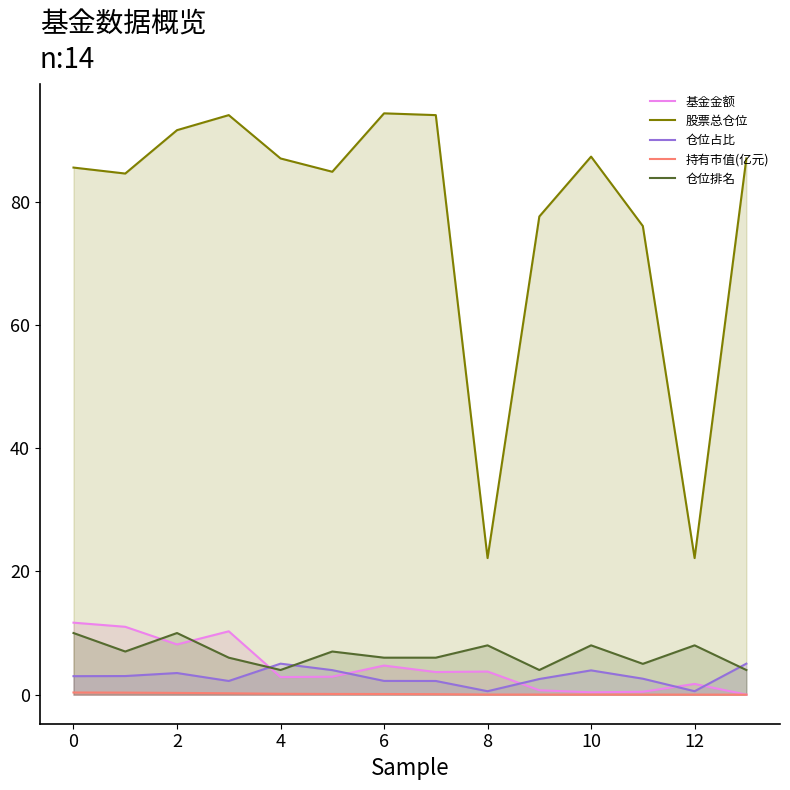

Is the value of 仓位占比 at 4 greater than the value of 股票总仓位 at 4?

No